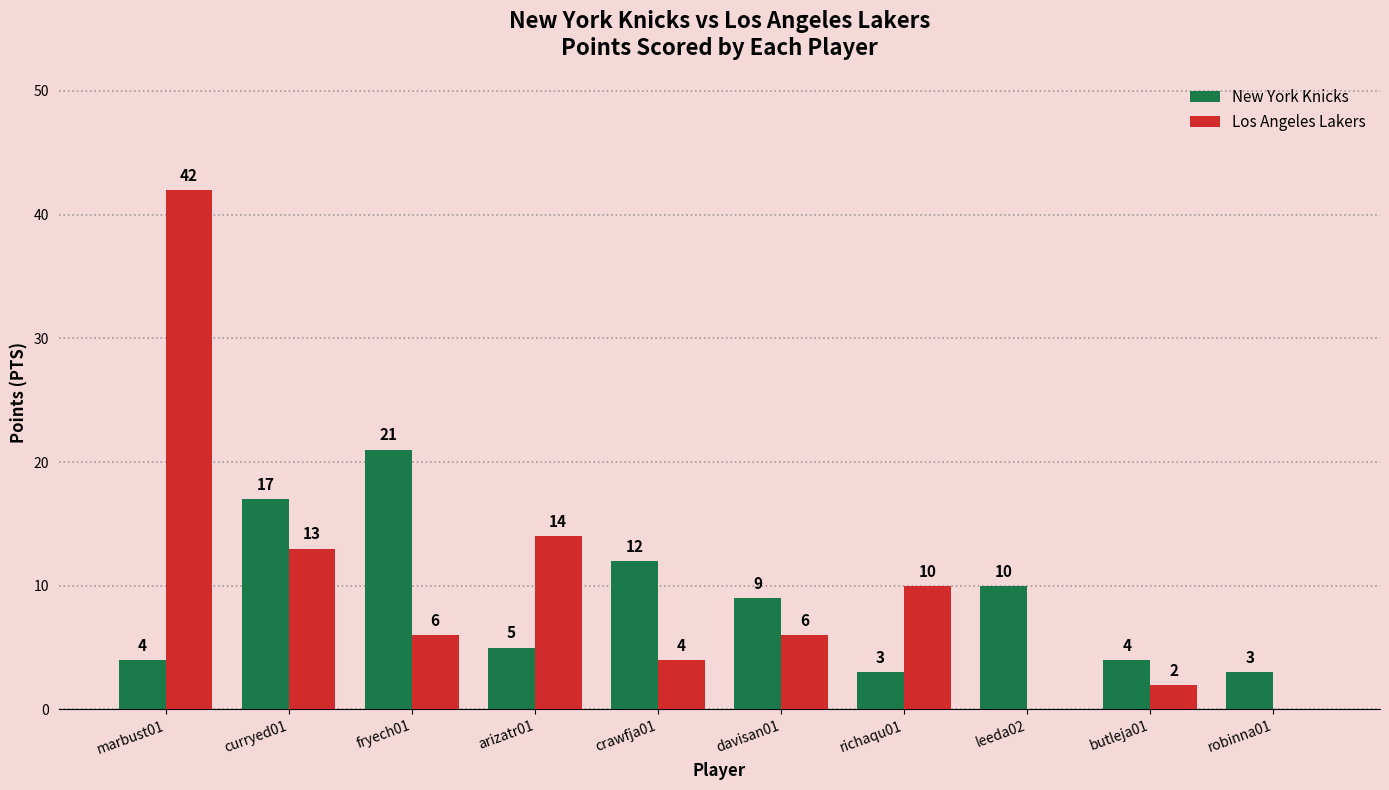

Are the bars horizontal?

No